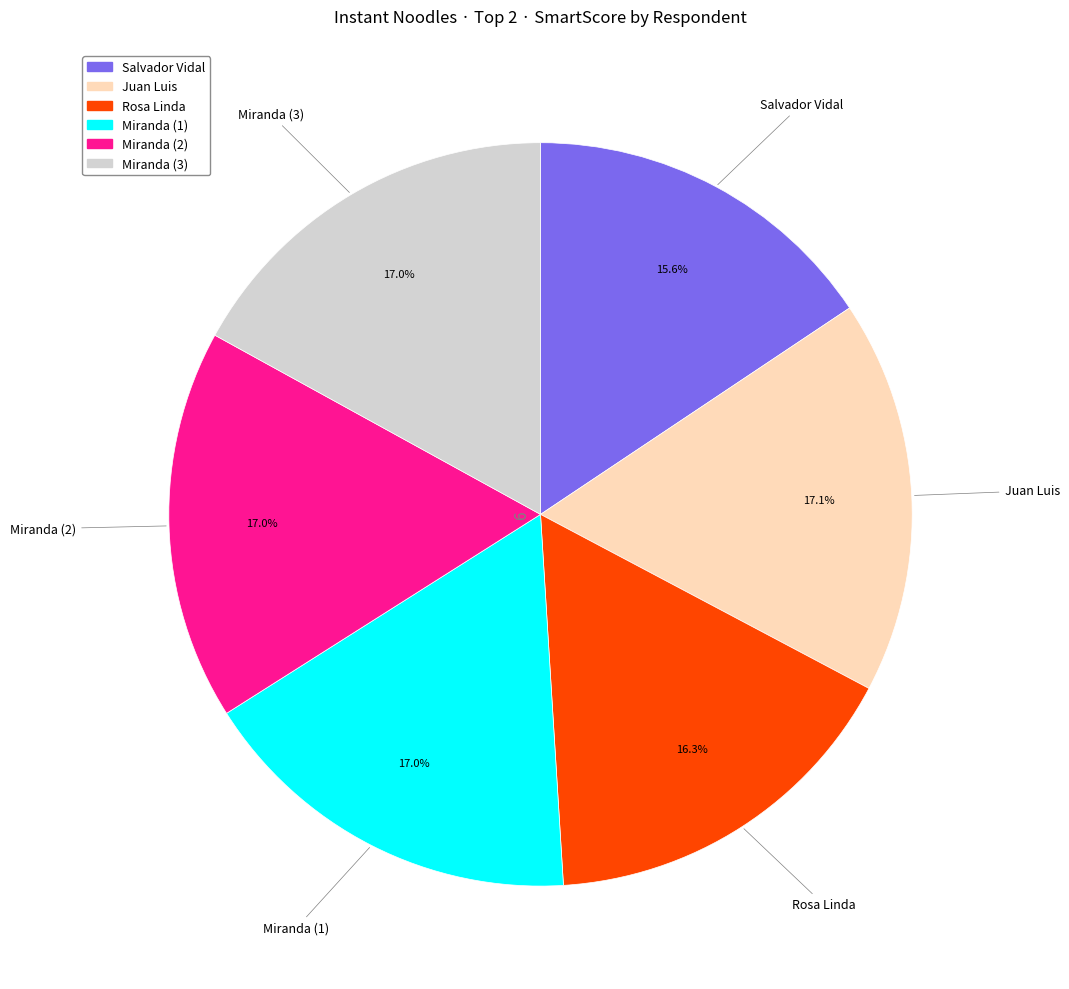

To the nearest percent, what portion does Miranda (1) represent?

17%